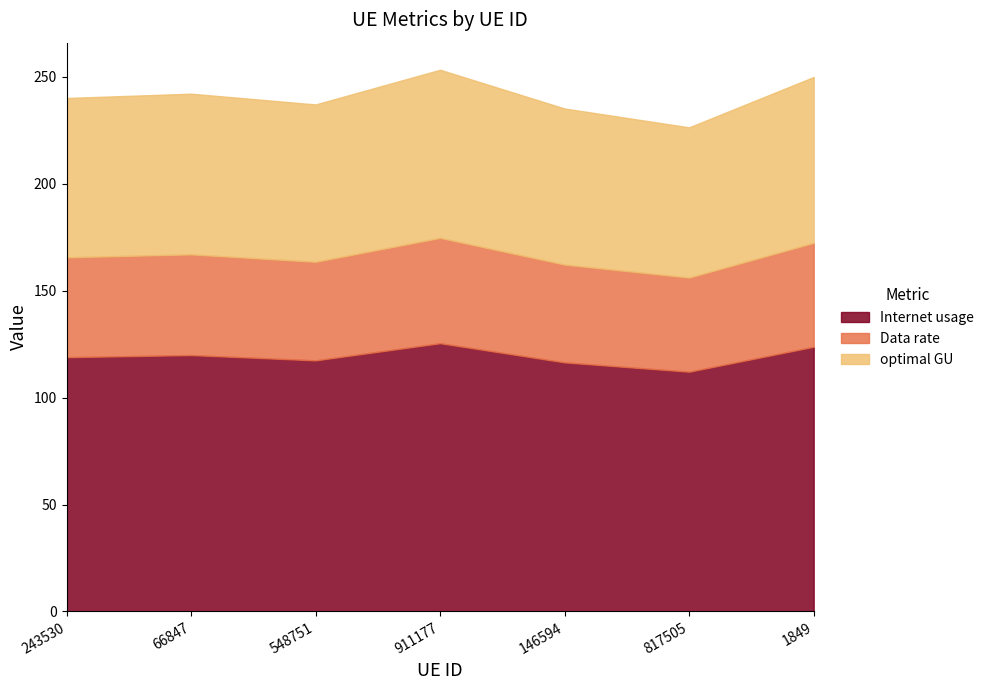

Does the chart have visible grid lines?

No